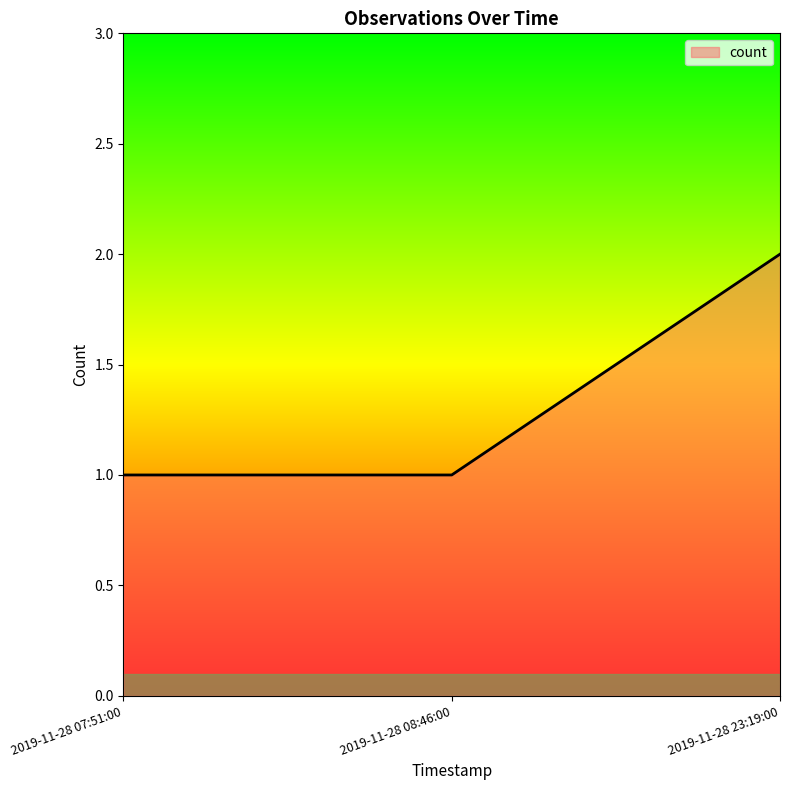

Reading left to right, extract all data points from this chart.

2019-11-28 07:51:00=1	2019-11-28 08:46:00=1	2019-11-28 23:19:00=2